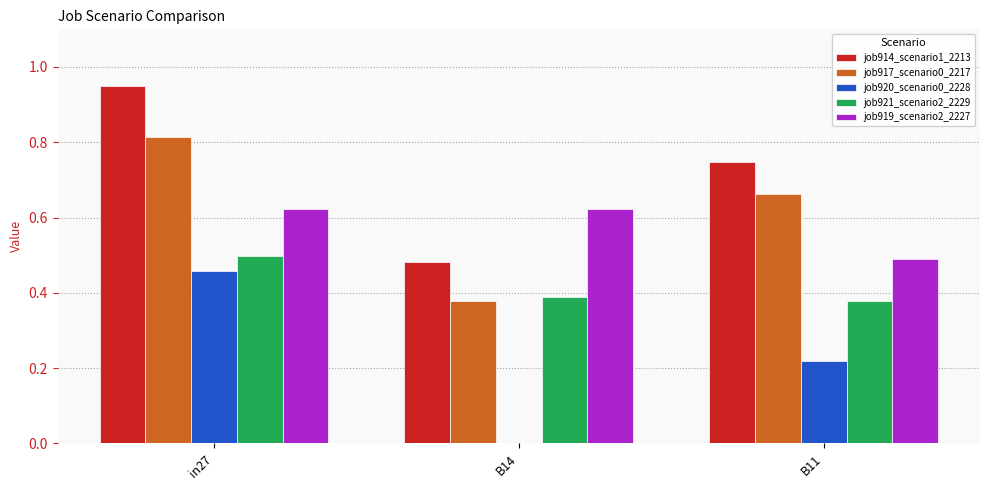

Which series has the largest total across all categories?

job914_scenario1_2213